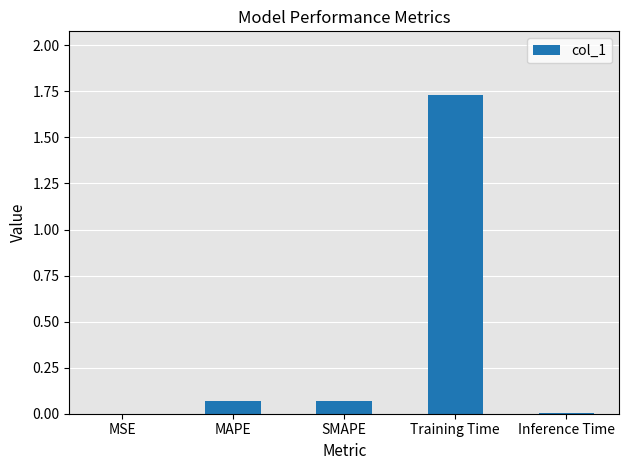

What is the sum of the values at SMAPE and Training Time?

1.8